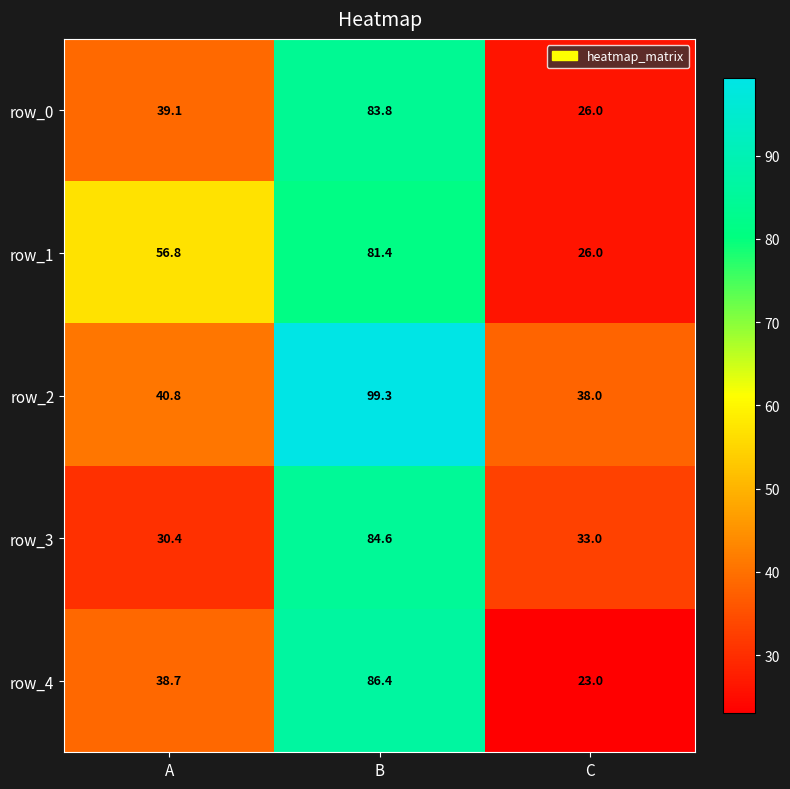

Rank the categories by row_1 value from highest to lowest.

B, A, C